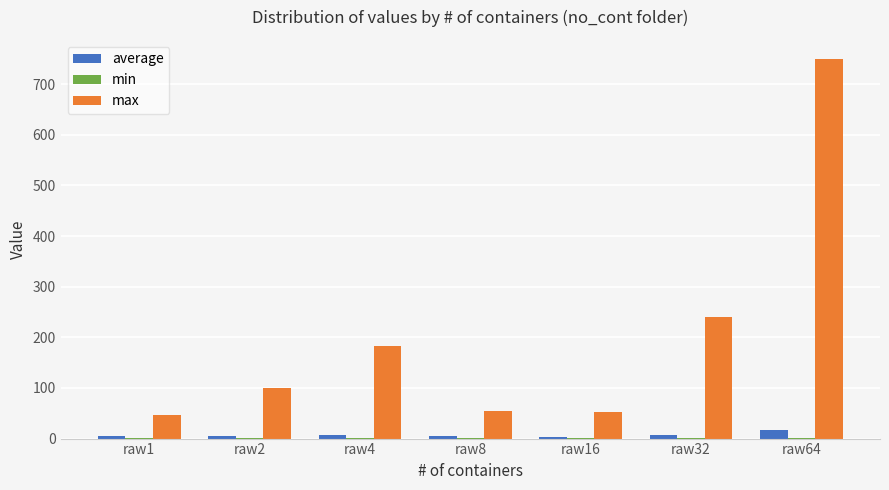

The value of max at raw8 is 53.6. True or false?

True